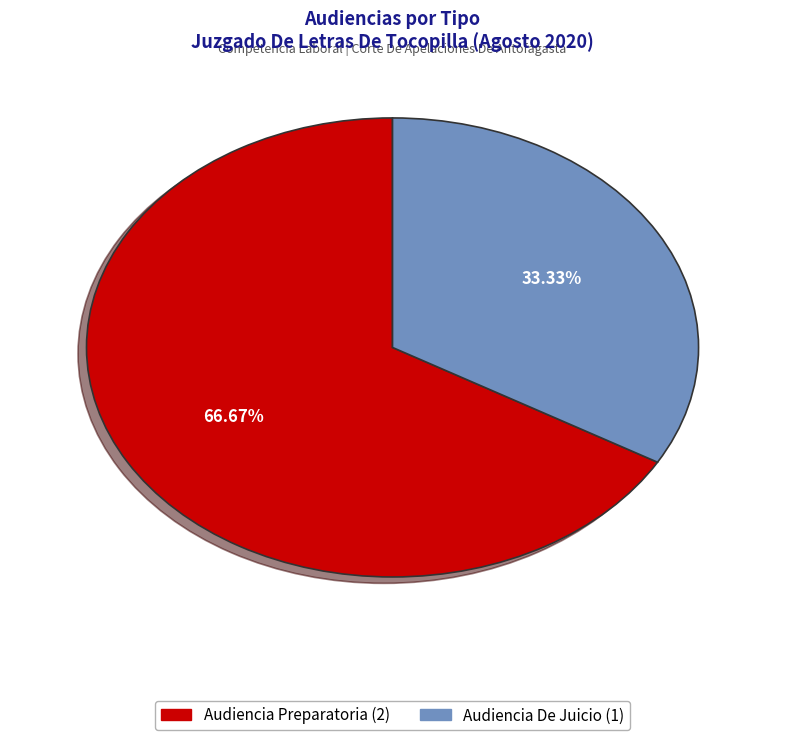

Between Audiencia Preparatoria and Audiencia De Juicio, which is larger?

Audiencia Preparatoria